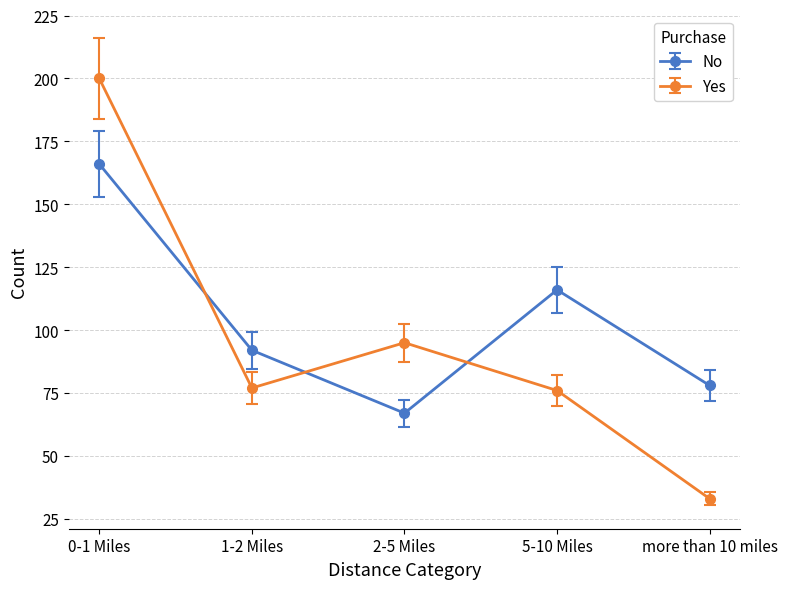

What position from the left is 0-1 Miles?

1